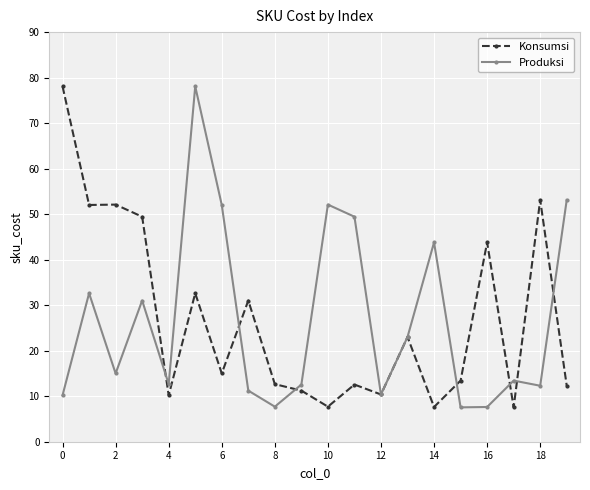

How many lines are shown in the chart?

2